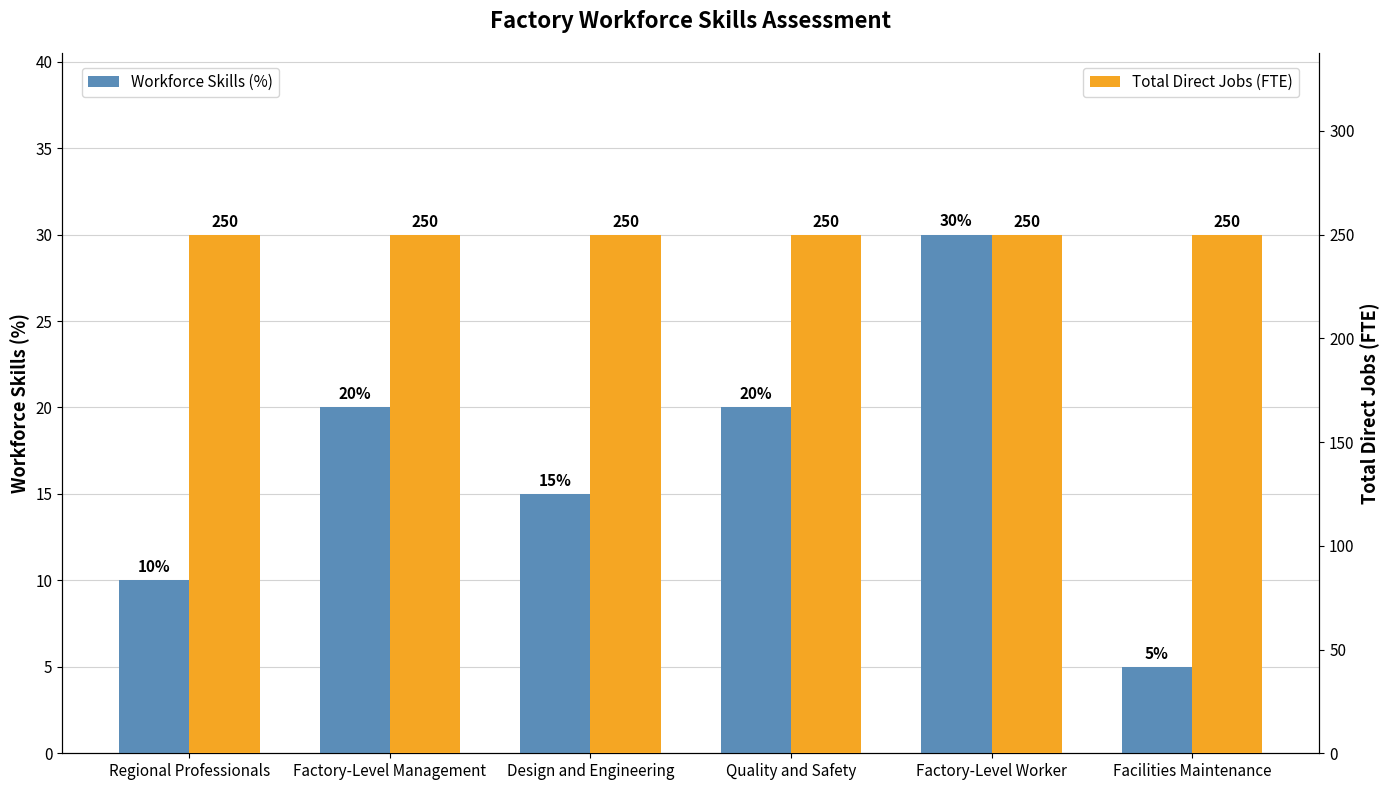

What is the difference between the second highest and minimum values in the Workforce Skills (%) series?

15